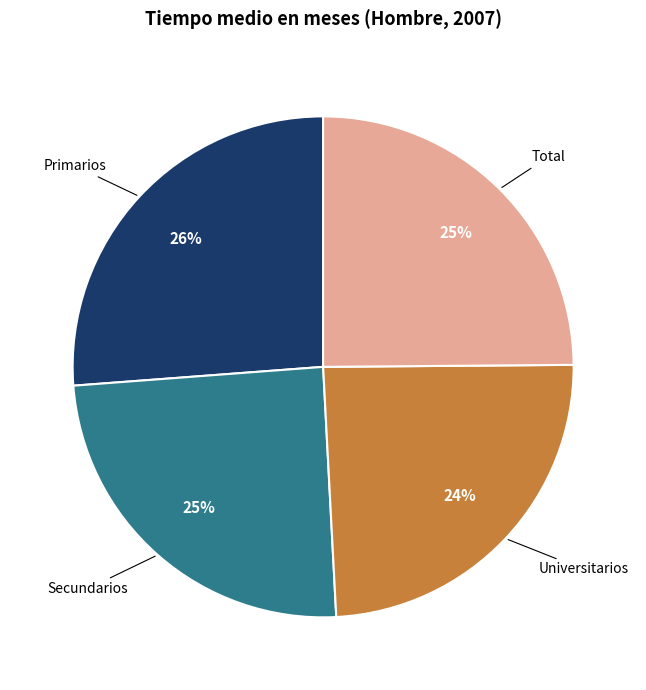

To the nearest percent, what is the average slice percentage?

25%